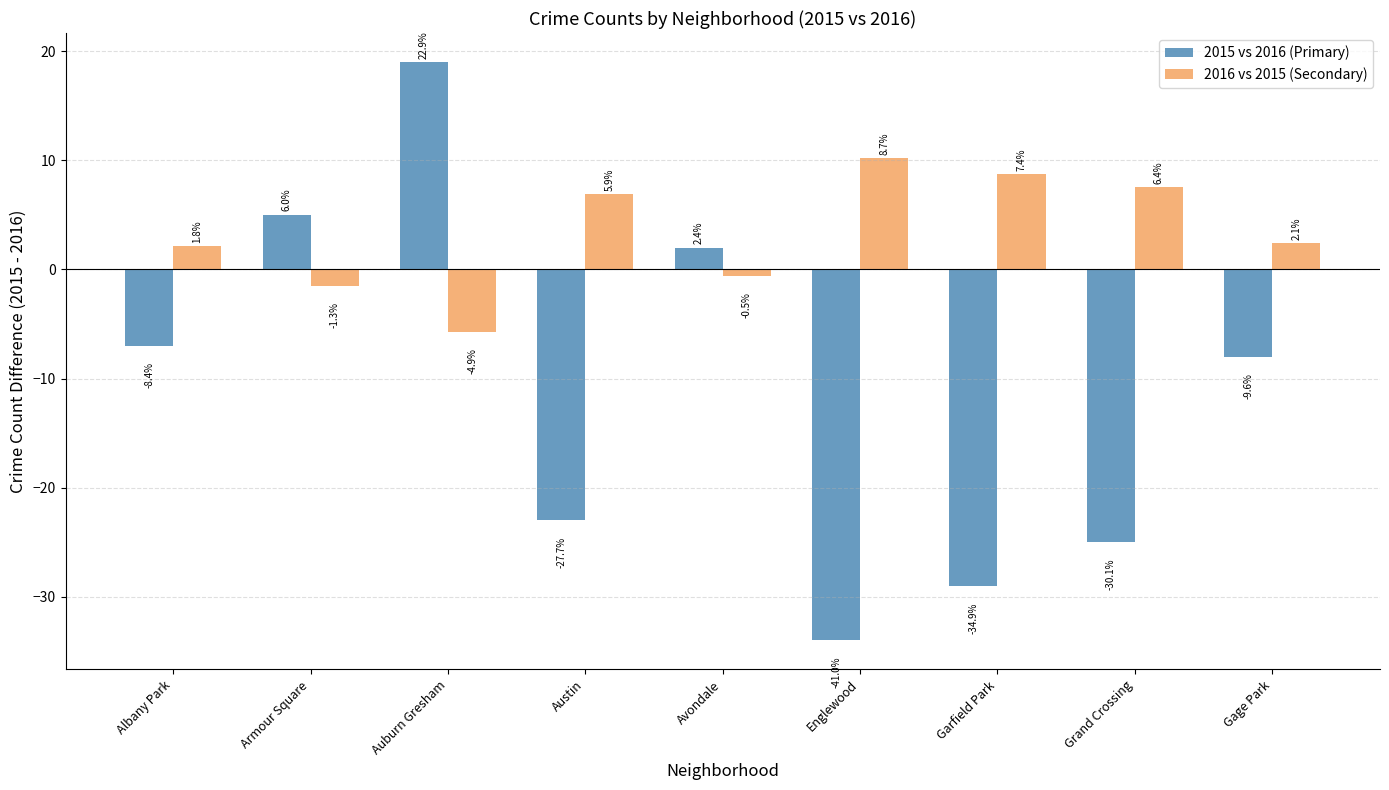

How many groups of bars are there?

9